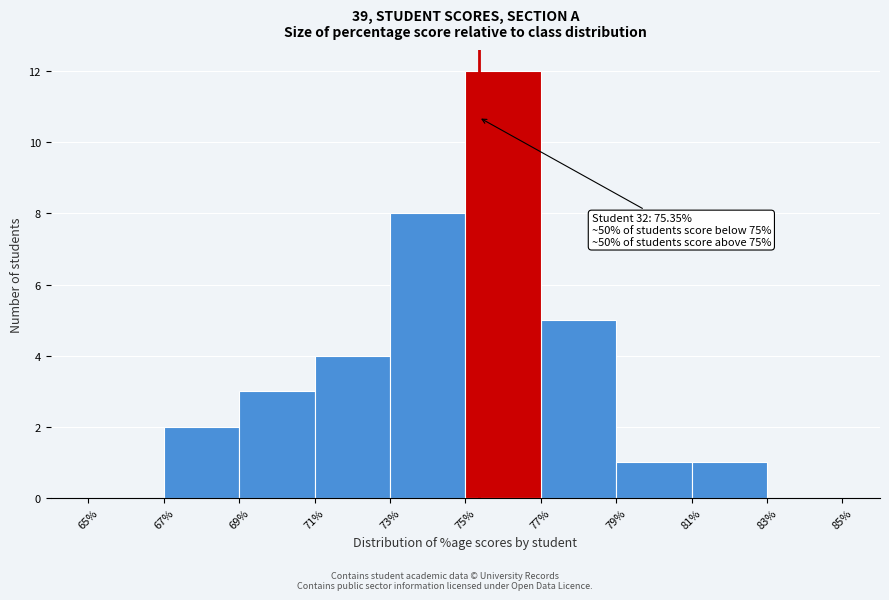

Which range on the x-axis has the tallest bar?

75% to 77%